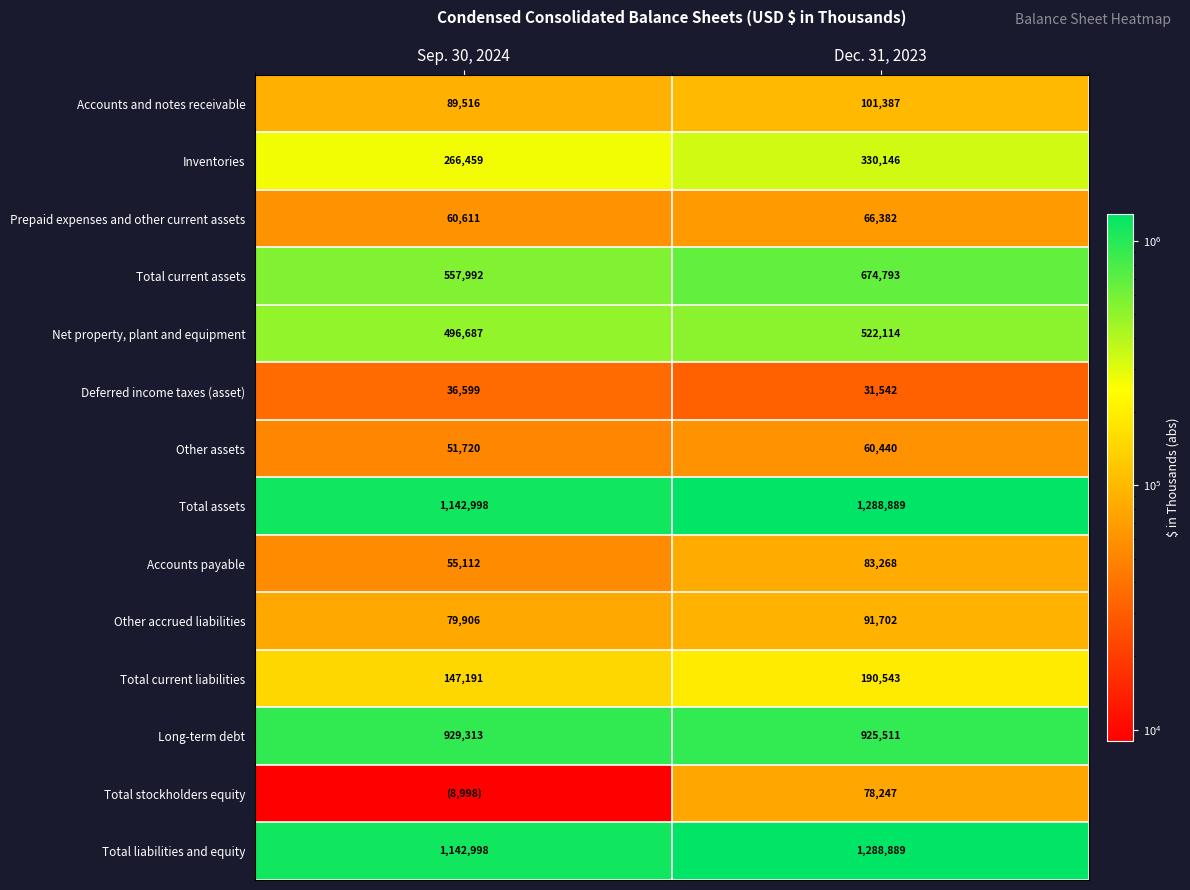

Is the value of Total liabilities and equity at Dec. 31, 2023 greater than the value of Long-term debt at Dec. 31, 2023?

Yes